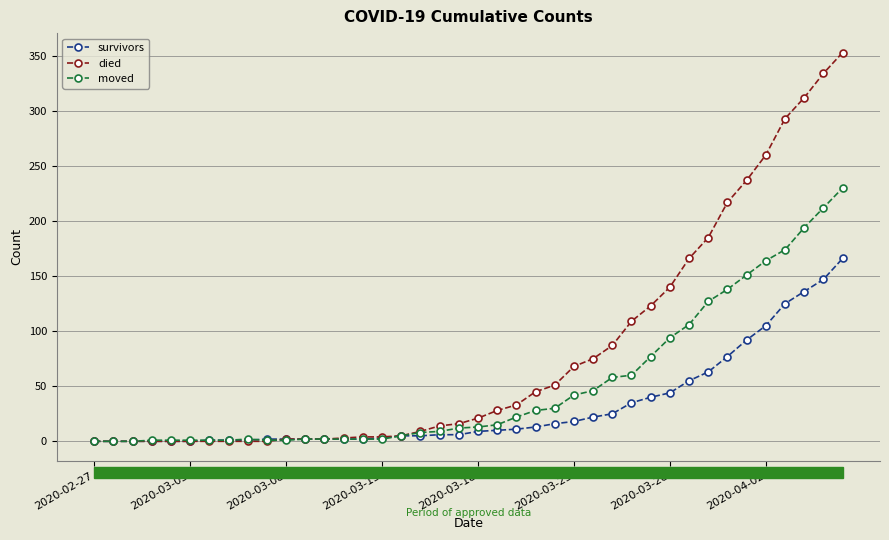

Which series has the widest spread of values?

died